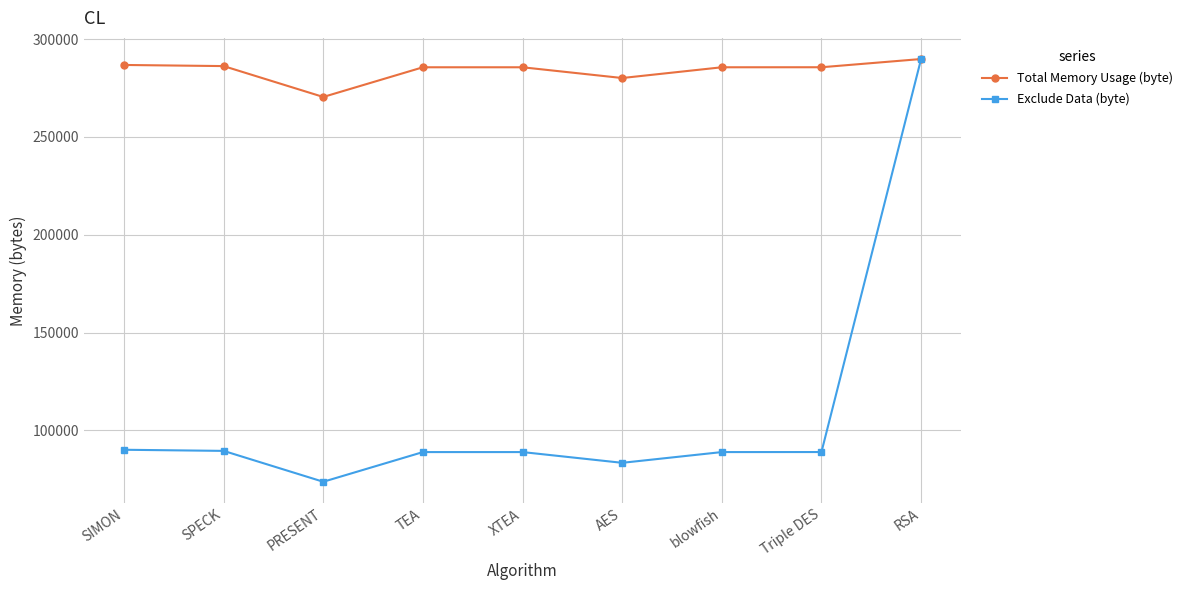

What are all the series names shown in the legend?

Total Memory Usage (byte), Exclude Data (byte)